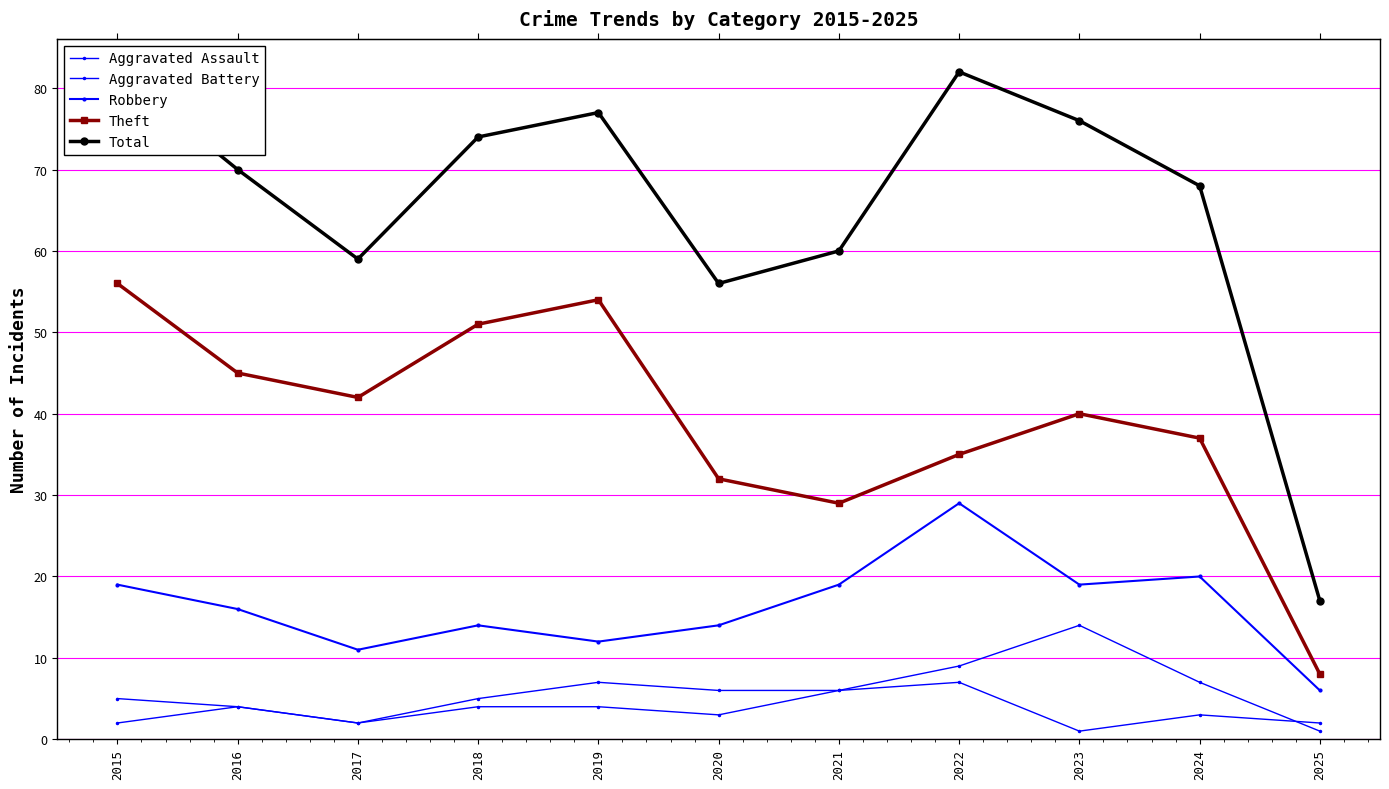

Which series changed the most between 2015 and 2016?

Total